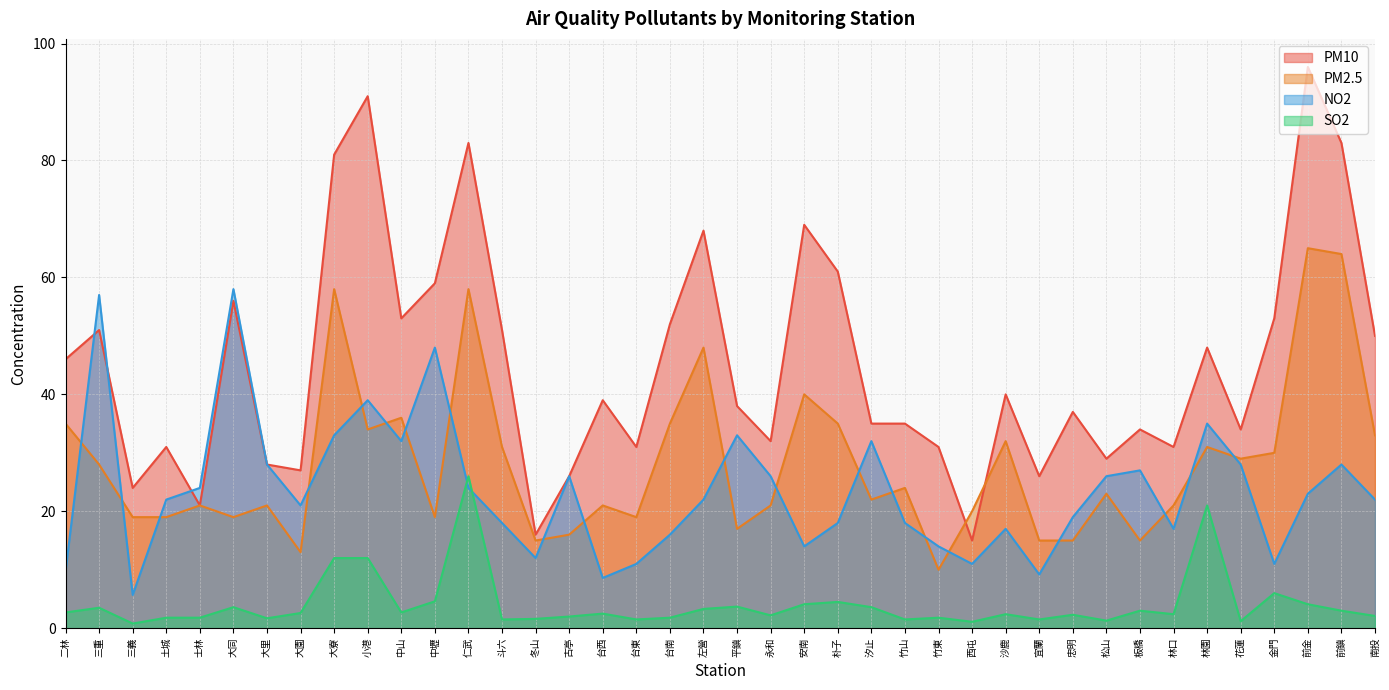

What is the label of the 12th point from the left?

中壢